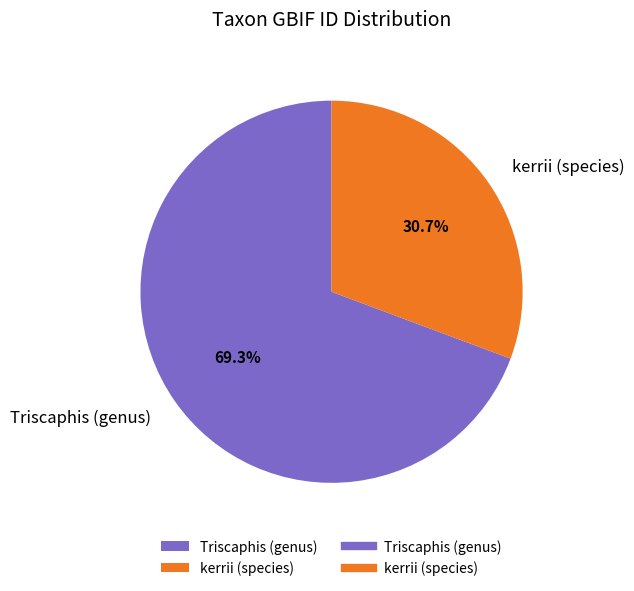

Is the sum of kerrii (species) and Triscaphis (genus) greater than half?

Yes